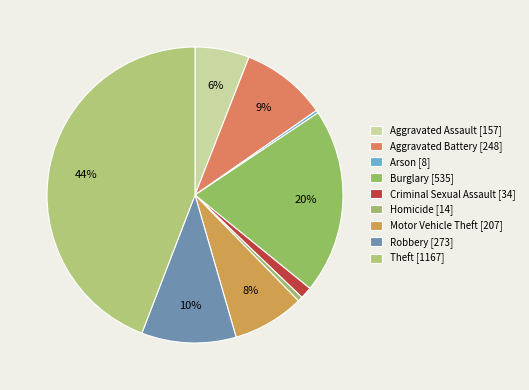

Is there any slice that represents more than half of the pie?

No